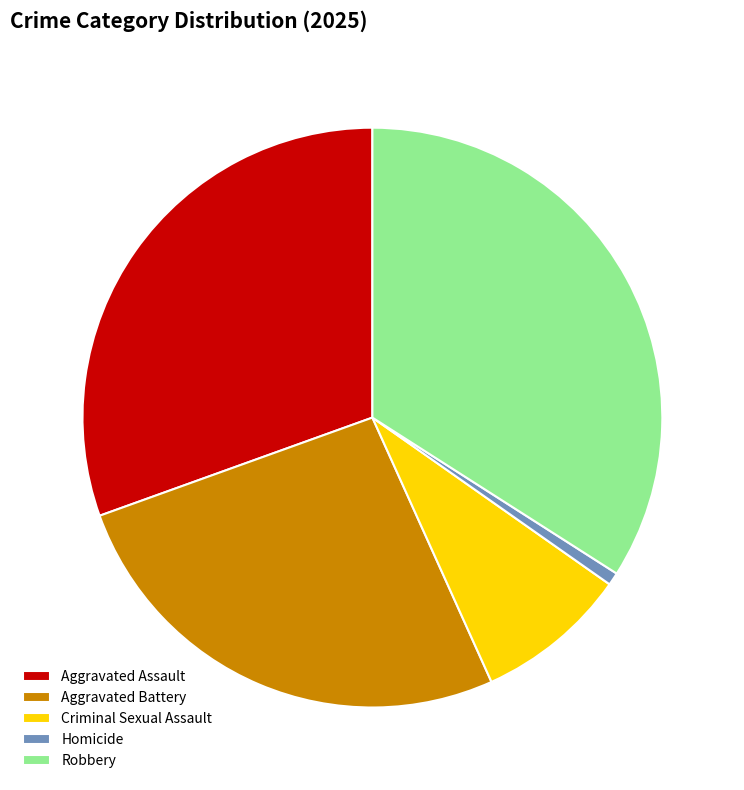

Is there a majority slice in this chart?

No